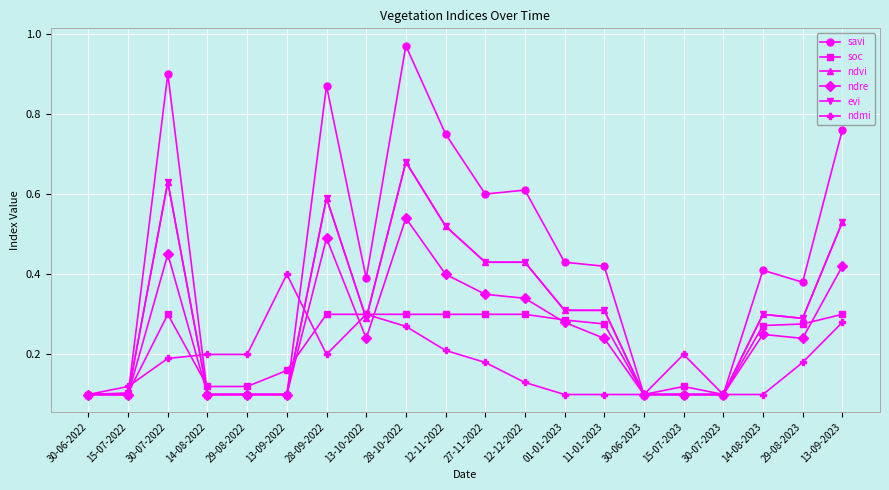

Is this an area chart (filled region under the line)?

No